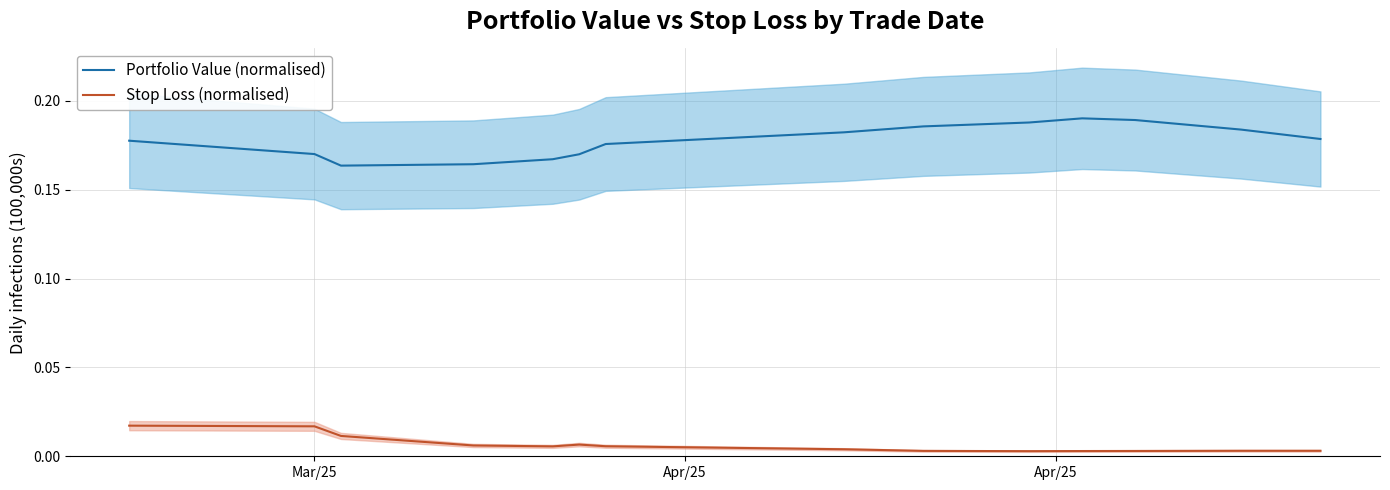

What is the sum of all Portfolio Value (normalised) values?

2.5